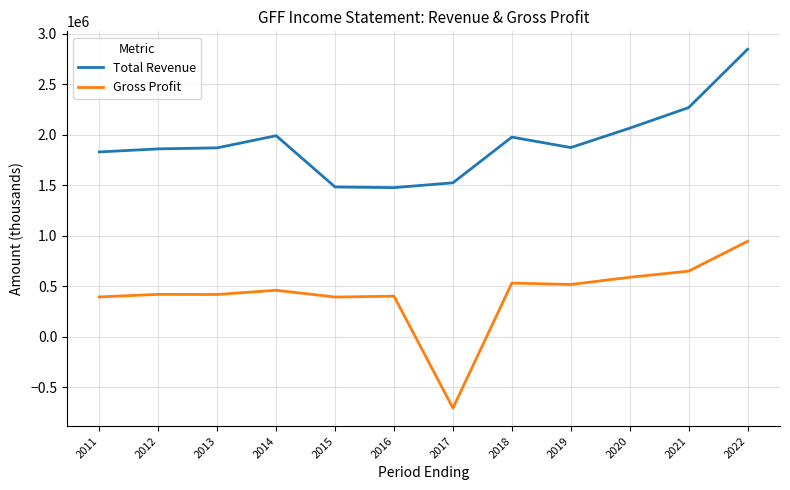

What is the difference between the second highest and second lowest values in the Total Revenue series?

787300